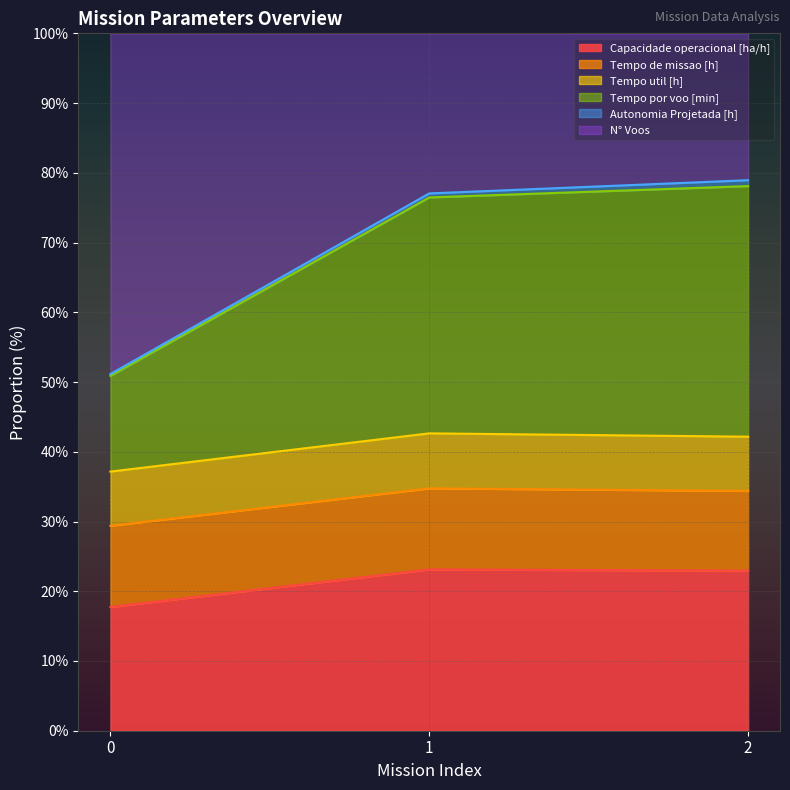

What is the maximum value for Capacidade operacional [ha/h]?

23.1